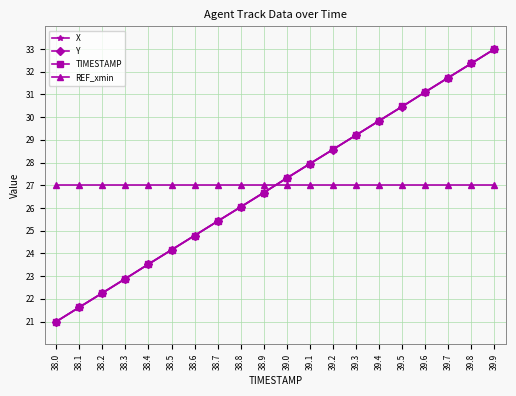

What position from the right is 39.4?

6